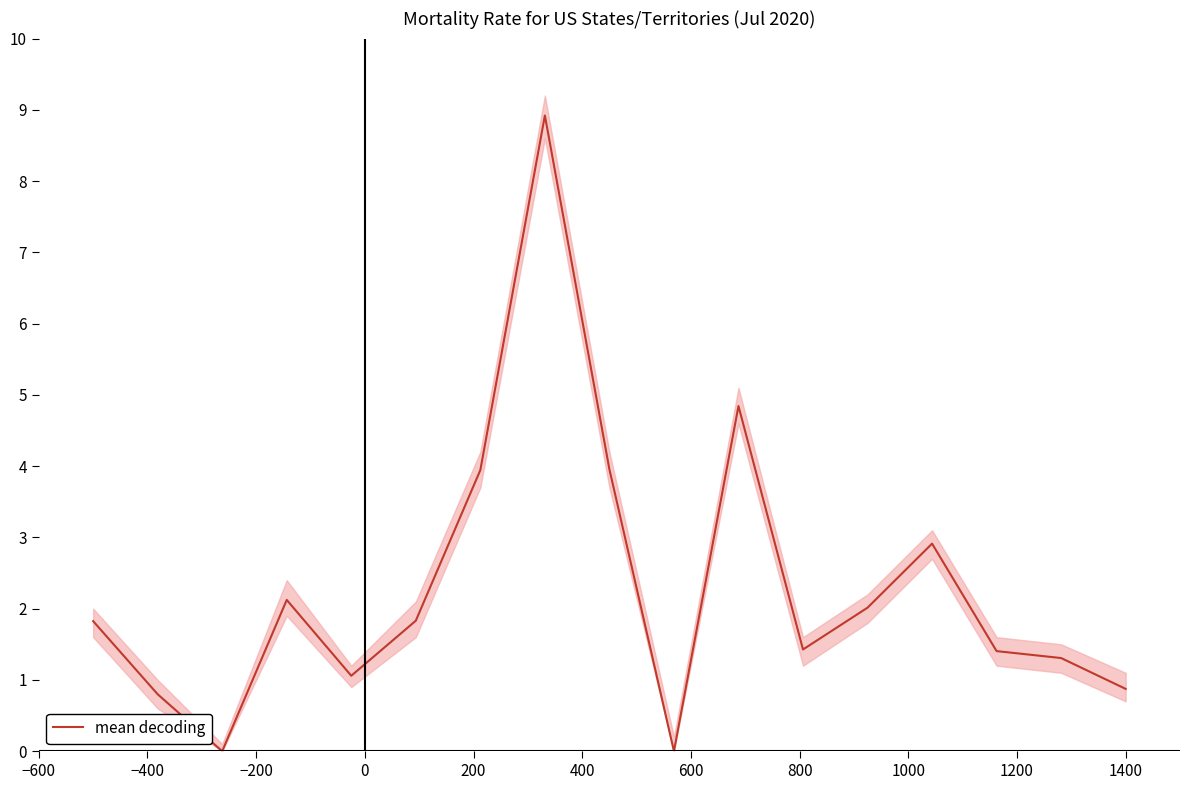

Reading left to right, transcribe all the data shown in this chart.

1.8	0.8	0.0	2.1	1.1	1.8	3.9	8.9	4.0	0.0	4.8	1.4	2.0	2.9	1.4	1.3	0.9